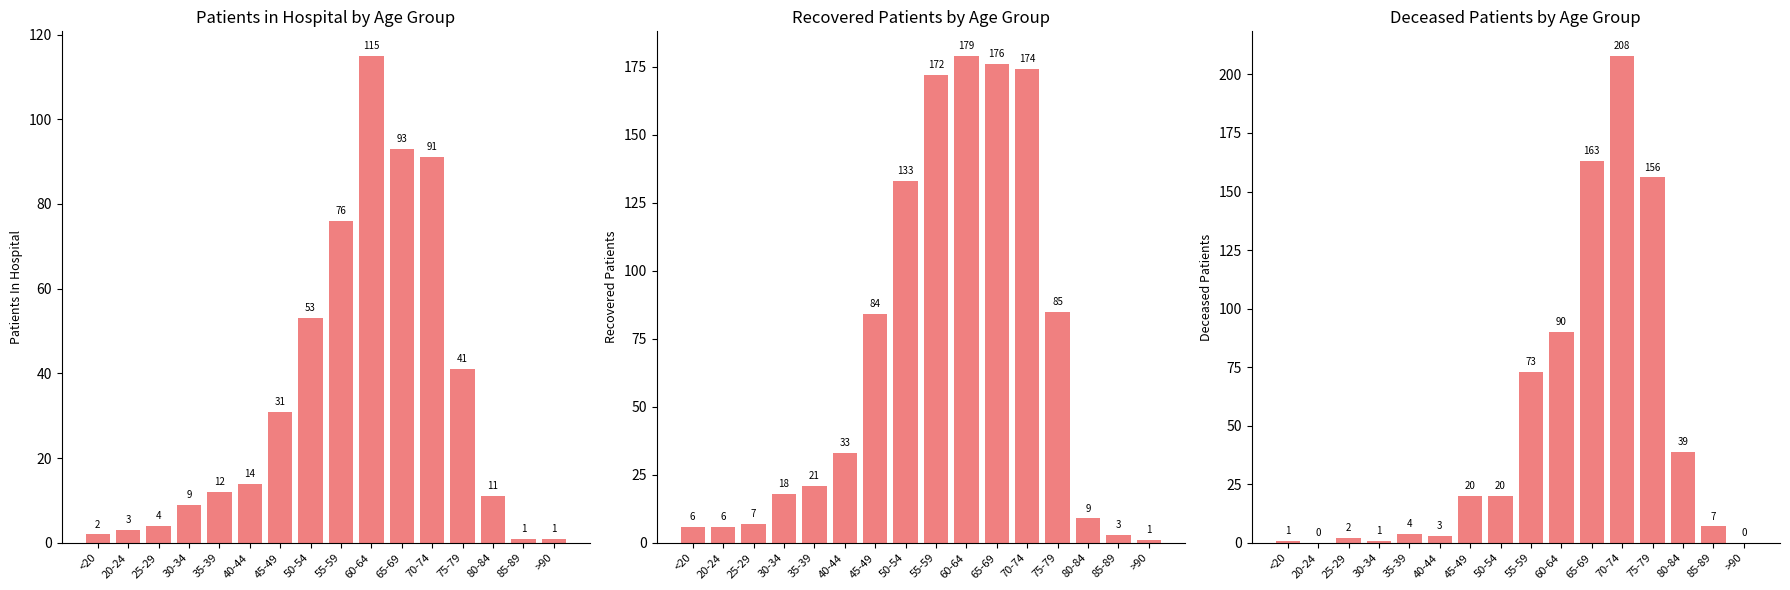

What is the greatest value displayed?

208